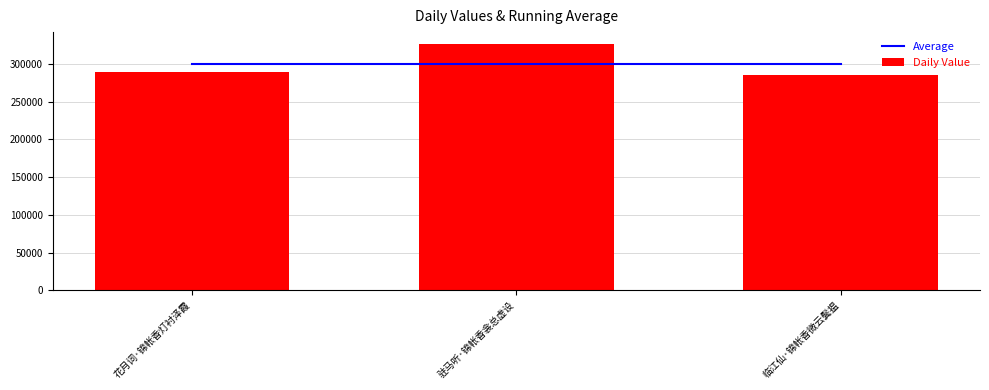

Which series has the largest range (max minus min)?

Daily Value